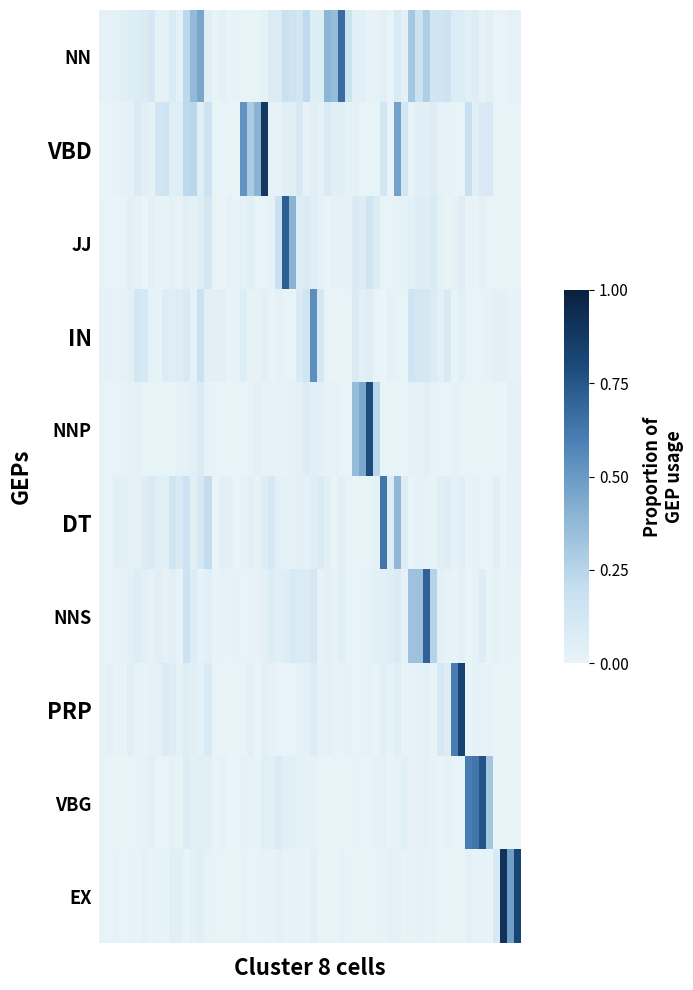

Reading left to right, list all the values displayed in this chart.

NN: 0.1	0.1	0.1	0.5	0.0	0.0	0.2	0.2	0.7	0.0	0.1	0.3	0.1	0.1	0.0
VBD: 0.0	0.1	0.1	0.2	0.0	0.9	0.0	0.1	0.1	0.0	0.5	0.1	0.0	0.2	0.0
JJ: 0.0	0.0	0.0	0.1	0.0	0.1	0.7	0.1	0.0	0.1	0.0	0.1	0.1	0.0	0.0
IN: 0.0	0.1	0.1	0.2	0.0	0.1	0.0	0.5	0.0	0.1	0.0	0.1	0.1	0.0	0.0
NNP: 0.0	0.0	0.0	0.1	0.0	0.0	0.0	0.1	0.0	0.8	0.0	0.0	0.0	0.0	0.0
DT: 0.0	0.1	0.1	0.2	0.0	0.1	0.1	0.1	0.0	0.0	0.6	0.0	0.1	0.0	0.1
NNS: 0.0	0.1	0.1	0.2	0.0	0.0	0.1	0.1	0.1	0.0	0.1	0.7	0.0	0.1	0.0
PRP: 0.0	0.1	0.1	0.1	0.0	0.0	0.0	0.1	0.0	0.0	0.1	0.0	0.8	0.0	0.0
VBG: 0.0	0.0	0.0	0.1	0.0	0.1	0.1	0.0	0.0	0.0	0.0	0.0	0.0	0.8	0.0
EX: 0.0	0.0	0.0	0.1	0.0	0.0	0.0	0.0	0.0	0.0	0.0	0.0	0.0	0.0	0.9